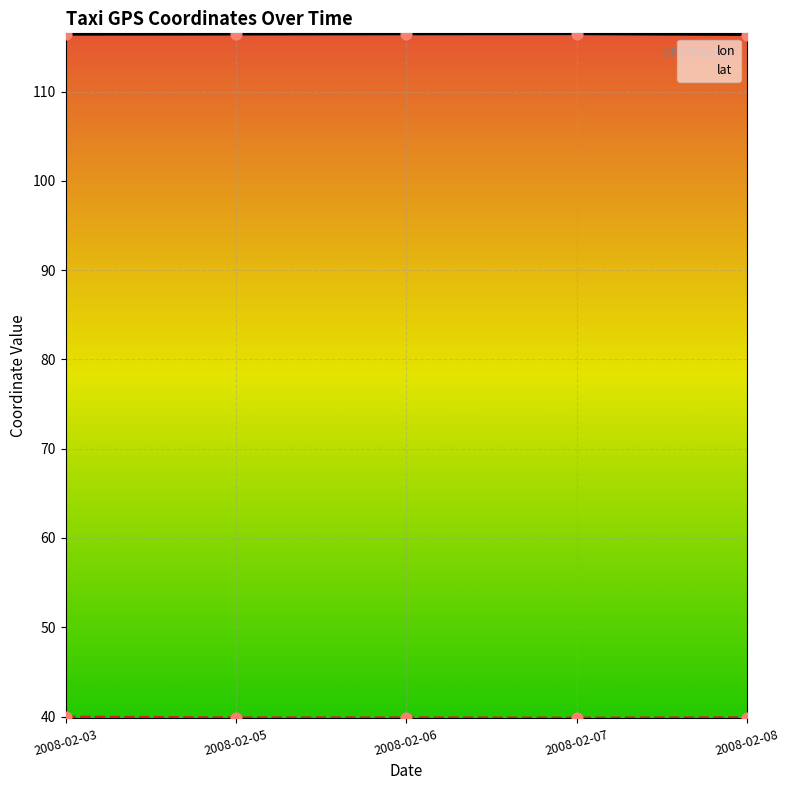

At how many categories does at least one series exceed 81?

5